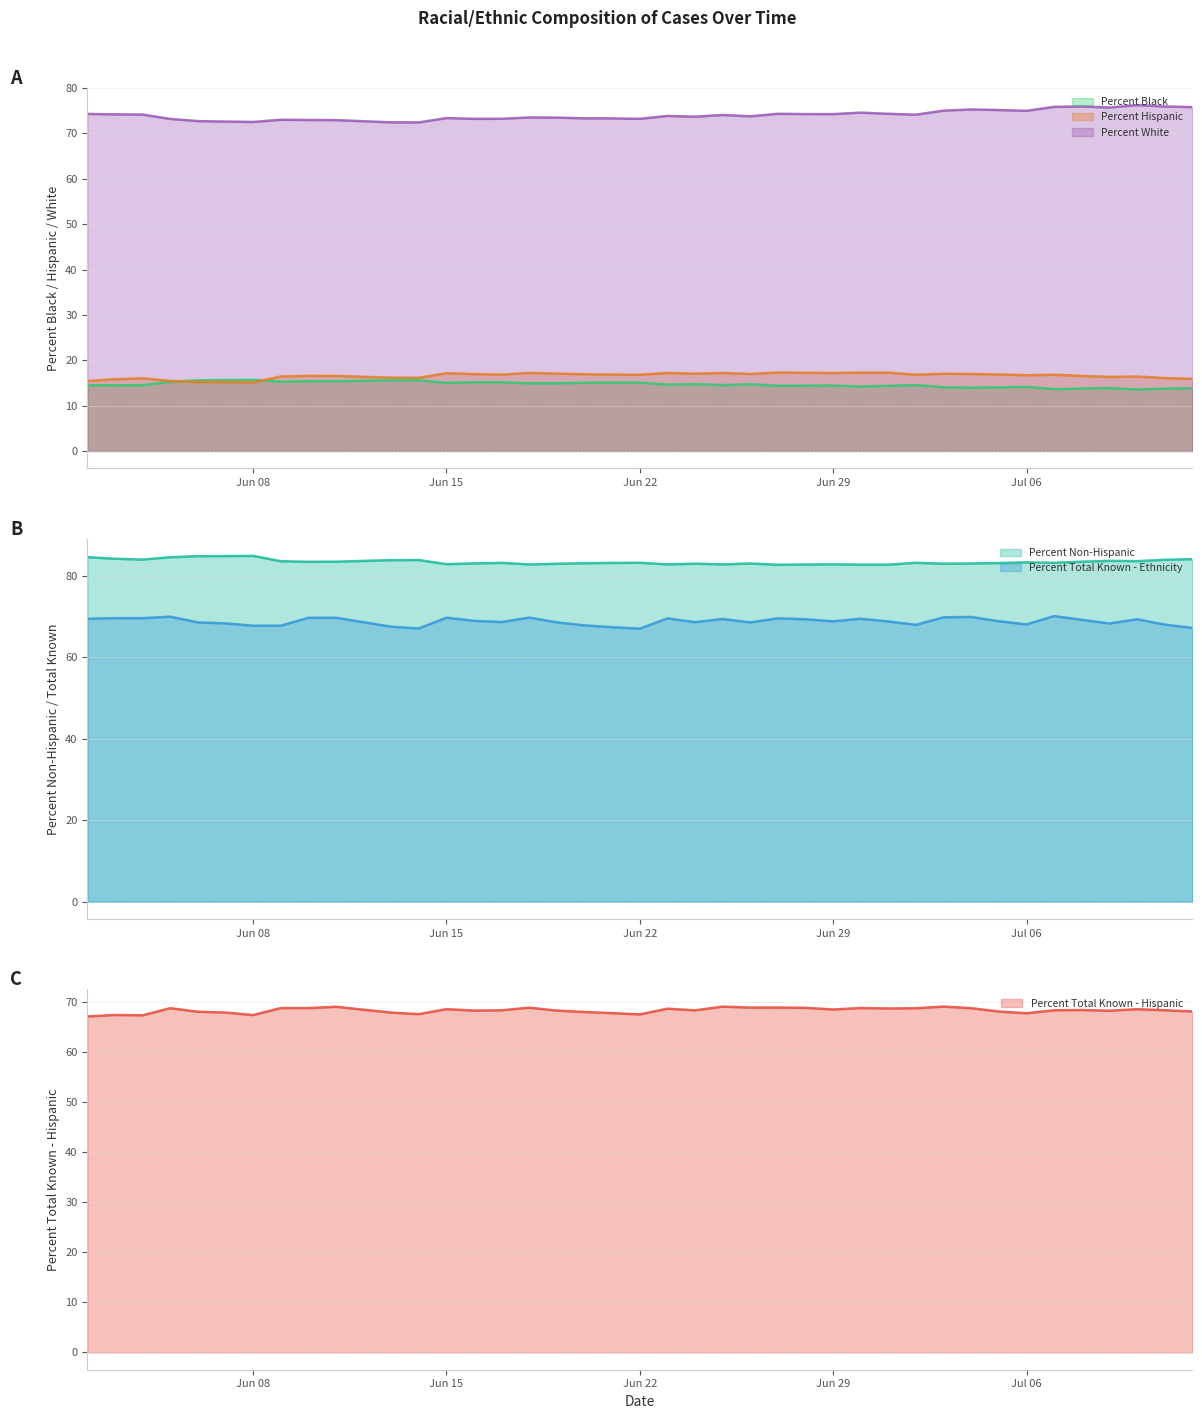

True or false: Percent Hispanic and Percent White intersect in this chart.

False